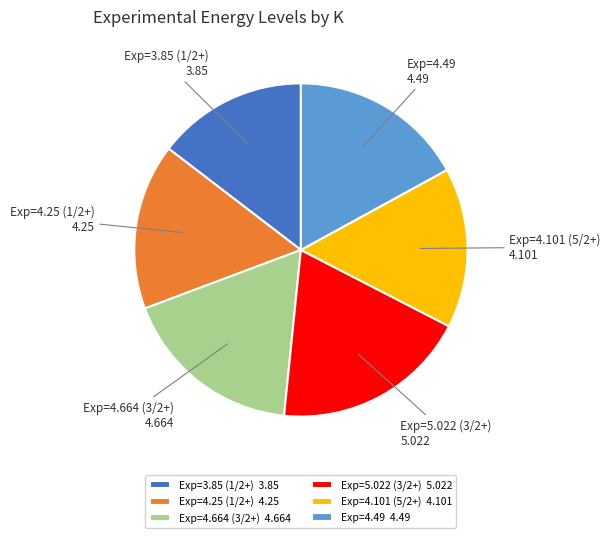

Is the sum of Exp=4.664 (3/2+) and Exp=3.85 (1/2+) greater than half?

No